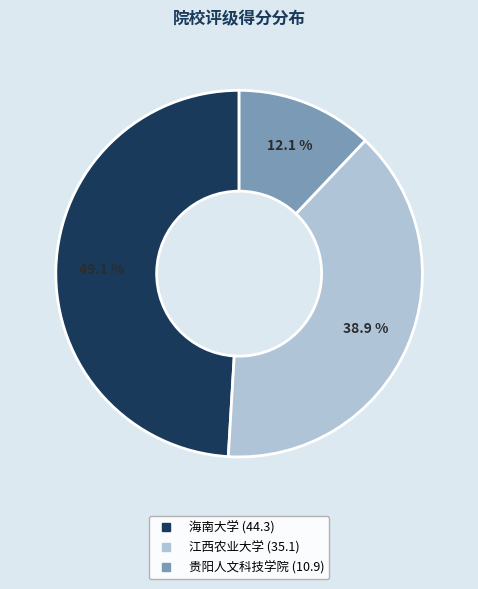

Combined, do 江西农业大学 and 海南大学 account for over 50%?

Yes